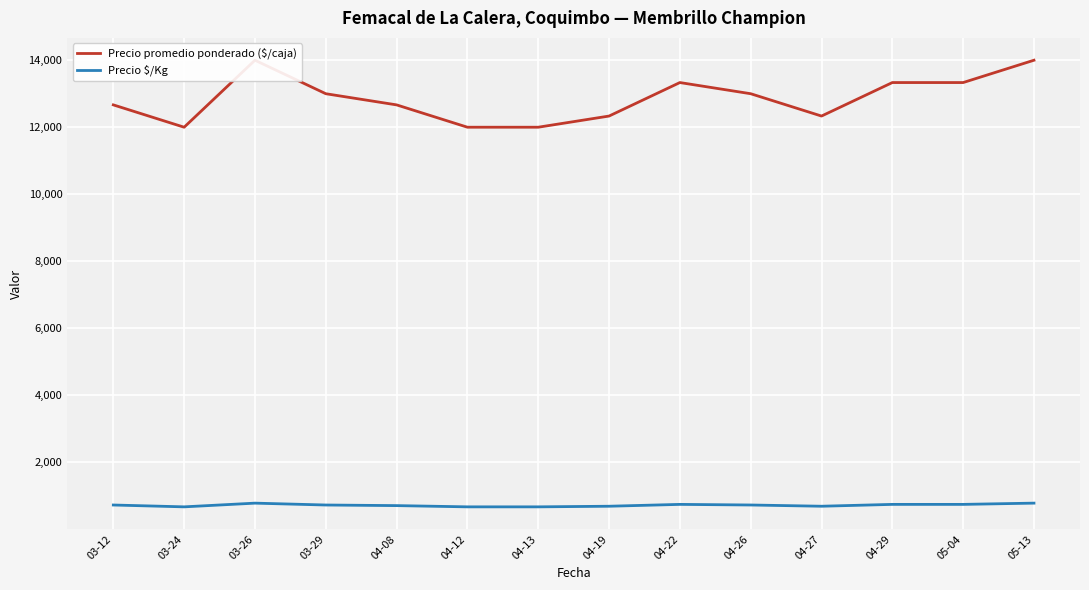

List the labels in order of Precio promedio ponderado ($/caja) value, largest first.

03-26, 05-13, 04-22, 04-29, 05-04, 03-29, 04-26, 03-12, 04-08, 04-19, 04-27, 03-24, 04-12, 04-13